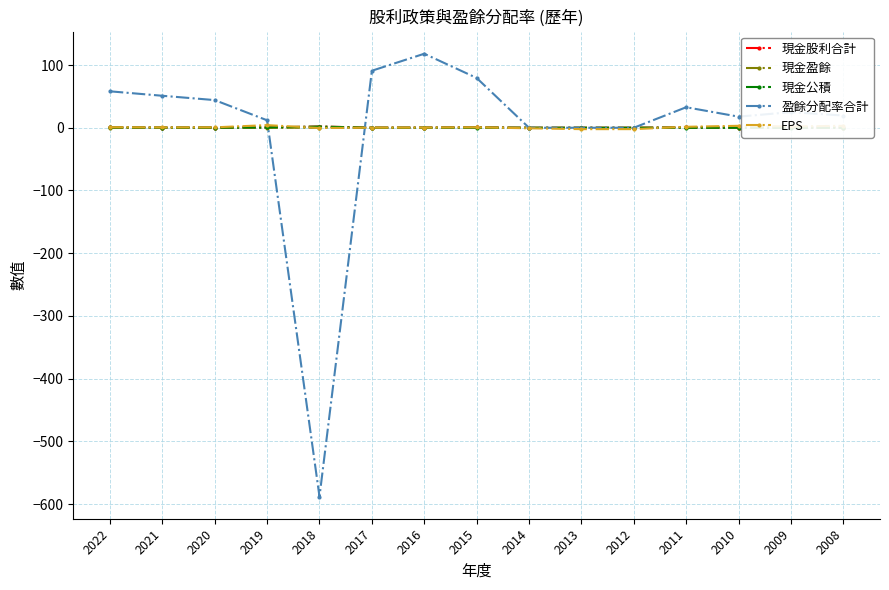

True or false: 現金盈餘 has more than 1 points higher than both neighbors.

True